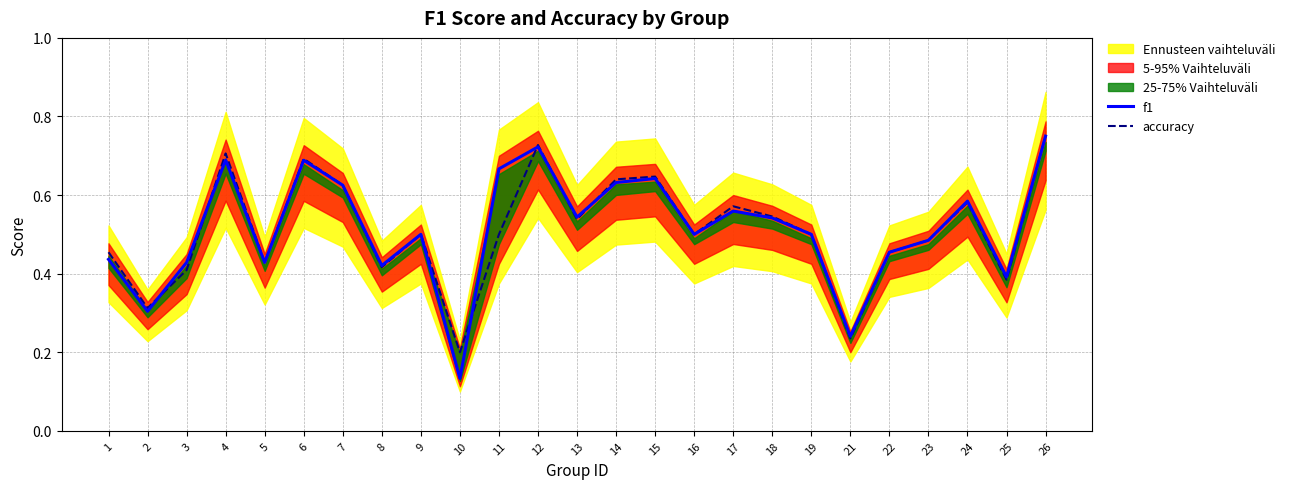

Is it true that accuracy equals 0.8 at 18?

False